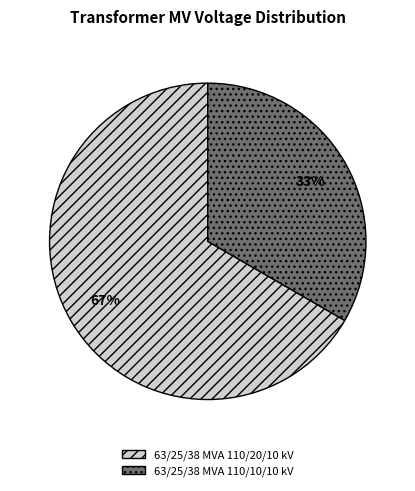

Is it true that 63/25/38 MVA 110/20/10 kV is 67% of the pie?

True